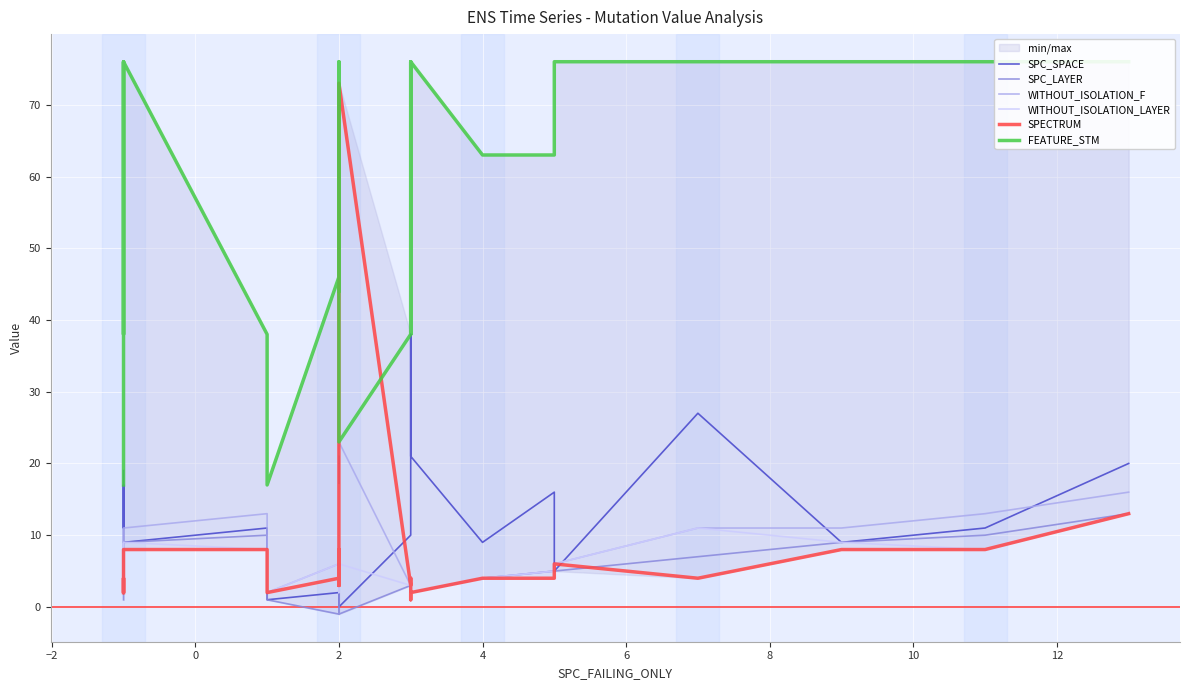

The WITHOUT_ISOLATION_LAYER series shows 4 at 19. True or false?

False